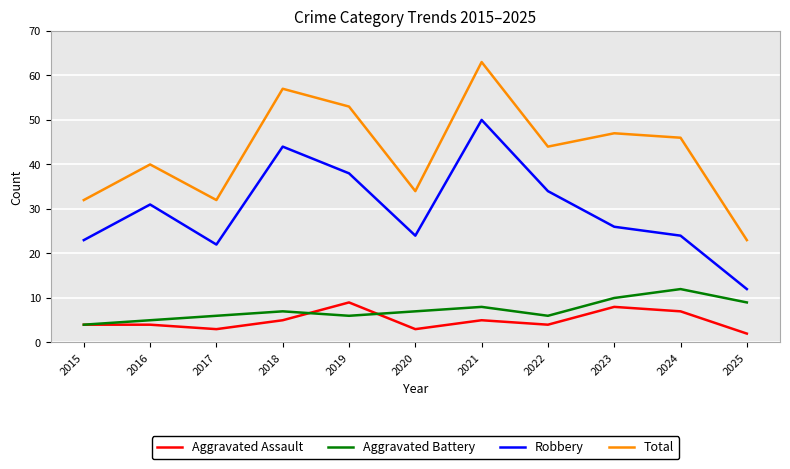

The value of Aggravated Battery at 2025 is 9. True or false?

True